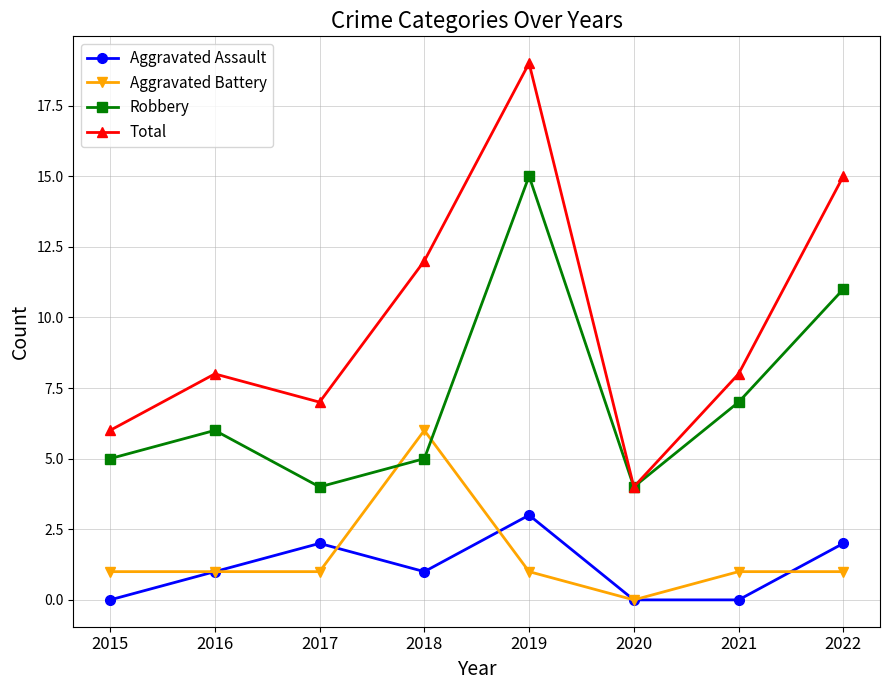

At which label does Aggravated Battery reach its peak?

2018